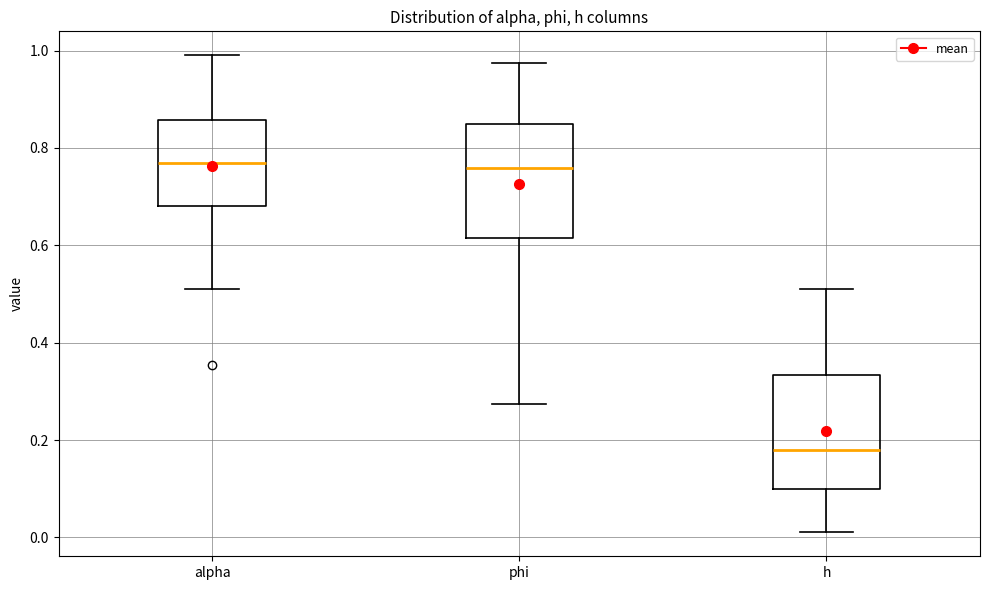

Reading left to right, transcribe this box plot: for each box, give where its median line is, the range the box spans, and where its two whiskers end, as read against the y-axis. The values are not printed on the chart, so give them approximately, as read against the axis.

alpha: median 0.76, box 0.68 to 0.86, whiskers 0.52 to 1.00
phi: median 0.76, box 0.62 to 0.86, whiskers 0.28 to 0.98
h: median 0.18, box 0.10 to 0.34, whiskers 0.02 to 0.52